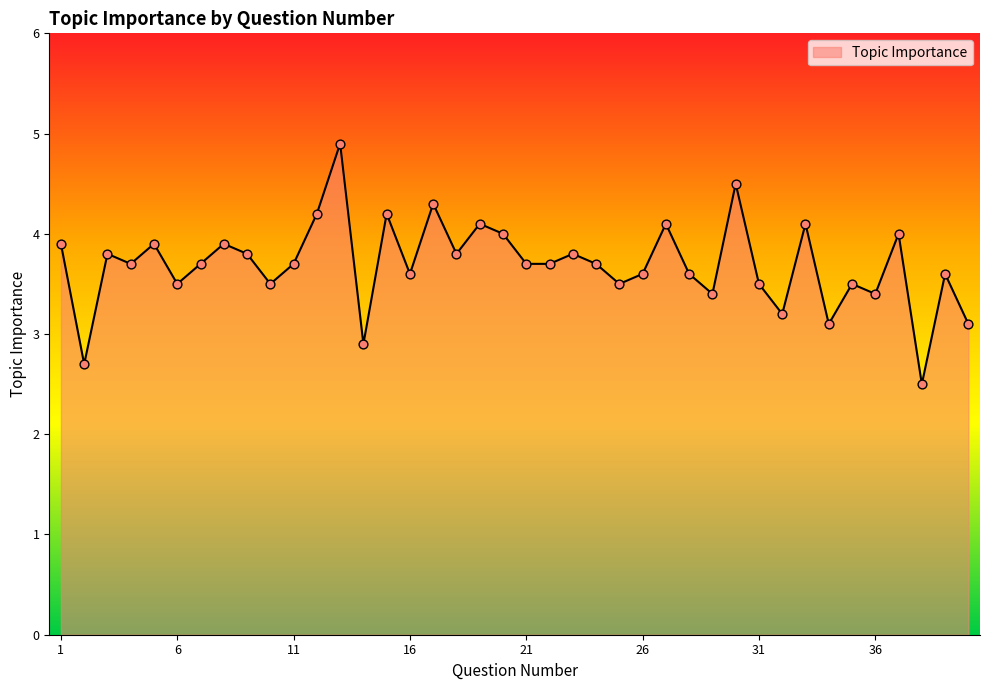

What is the minimum value shown in the chart?

2.5